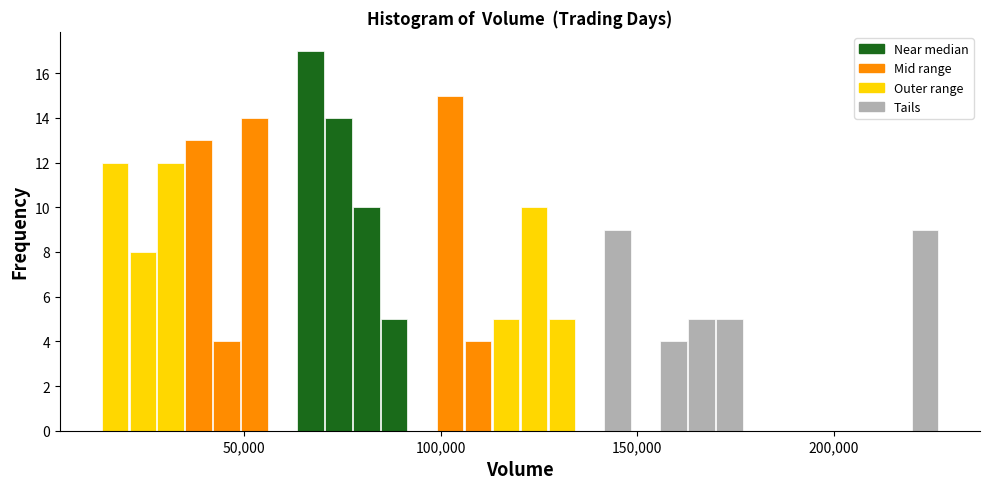

Around what value on the x-axis is the tallest bar? Give the approximate position of its centre, as read against the axis.

65000